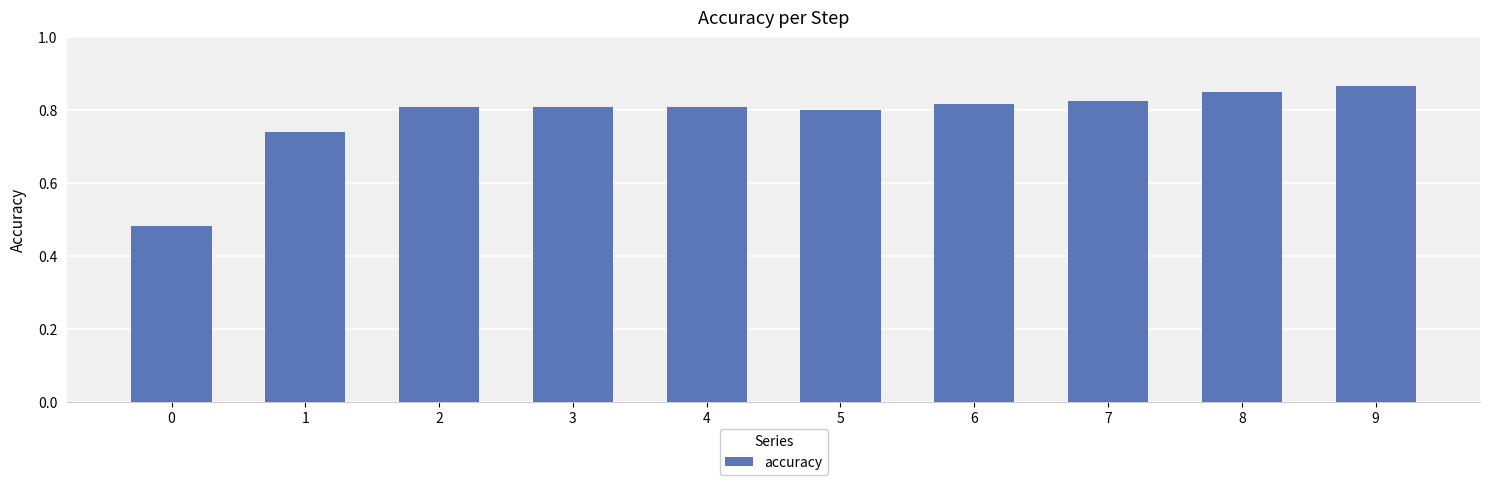

Count the values in the range 0 to 1.

10